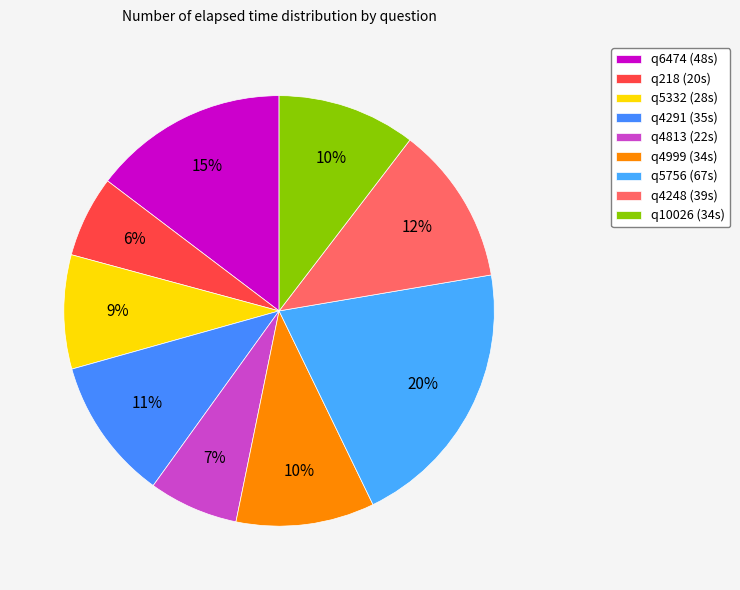

Is it true that q10026 is 10% of the pie?

True